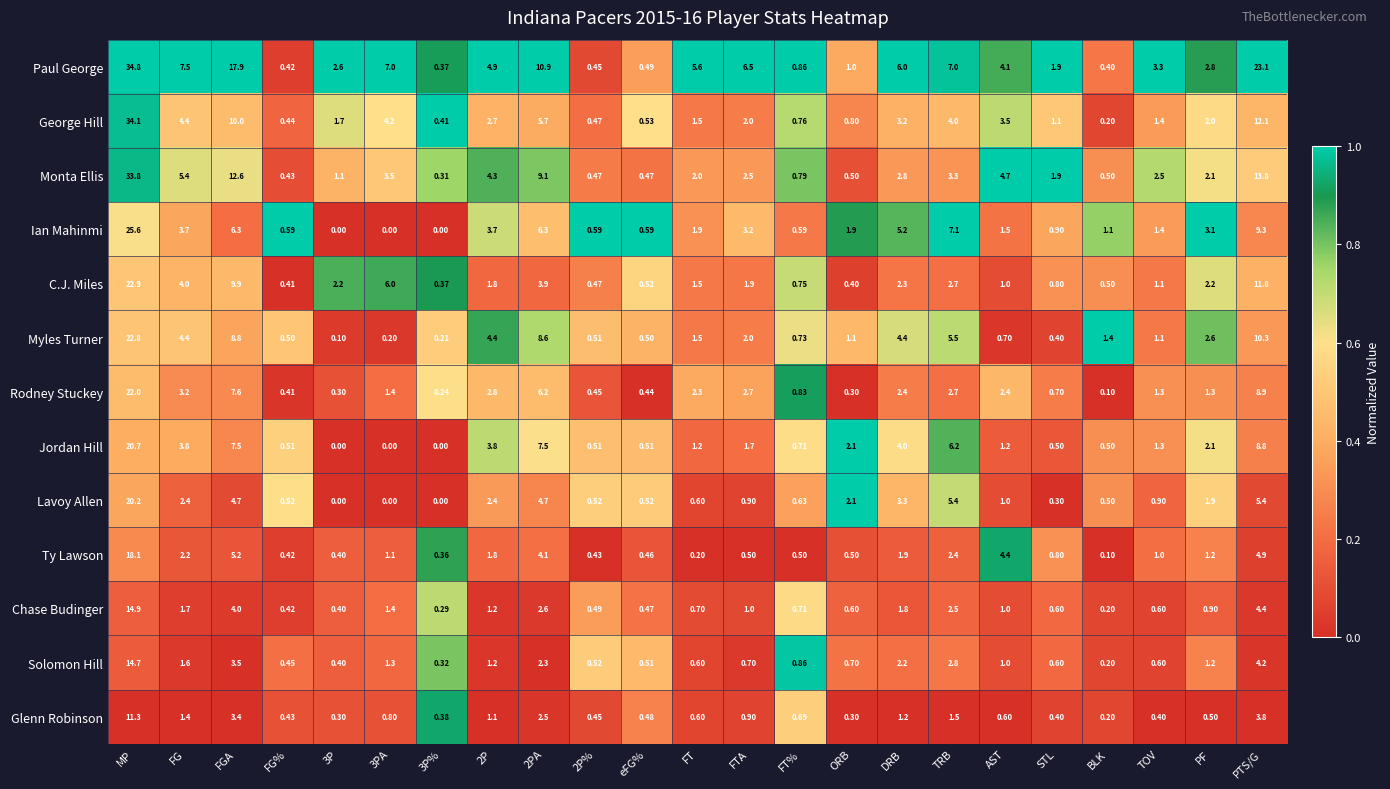

At which label does Lavoy Allen reach its peak?

MP